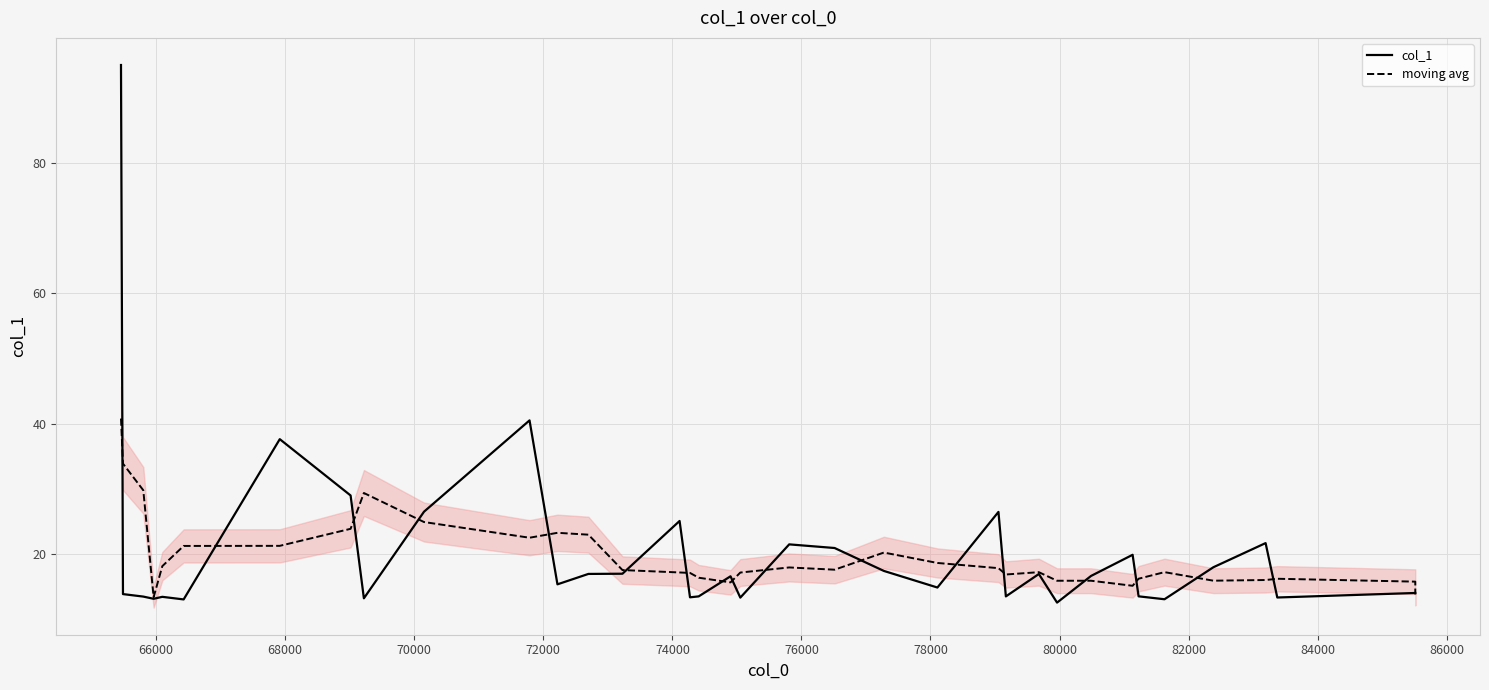

What is the average value of the moving avg series?

19.7